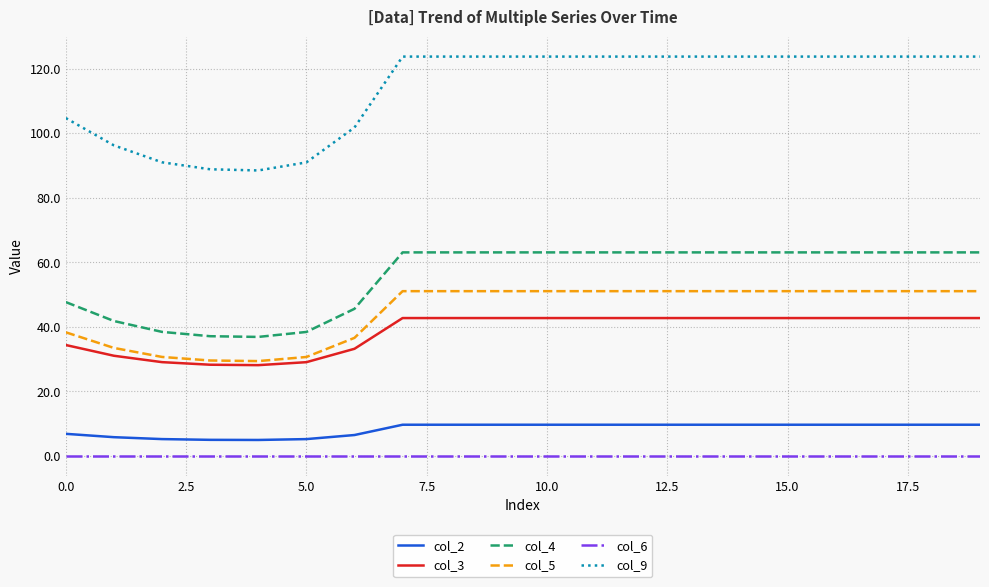

Which series has the largest range (max minus min)?

col_9